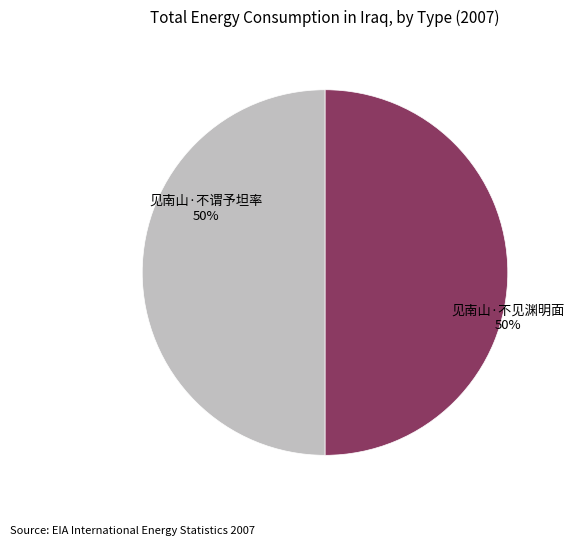

What is the ratio of the value at 见南山·不谓予坦率 to the value at 见南山·不见渊明面?

1.0